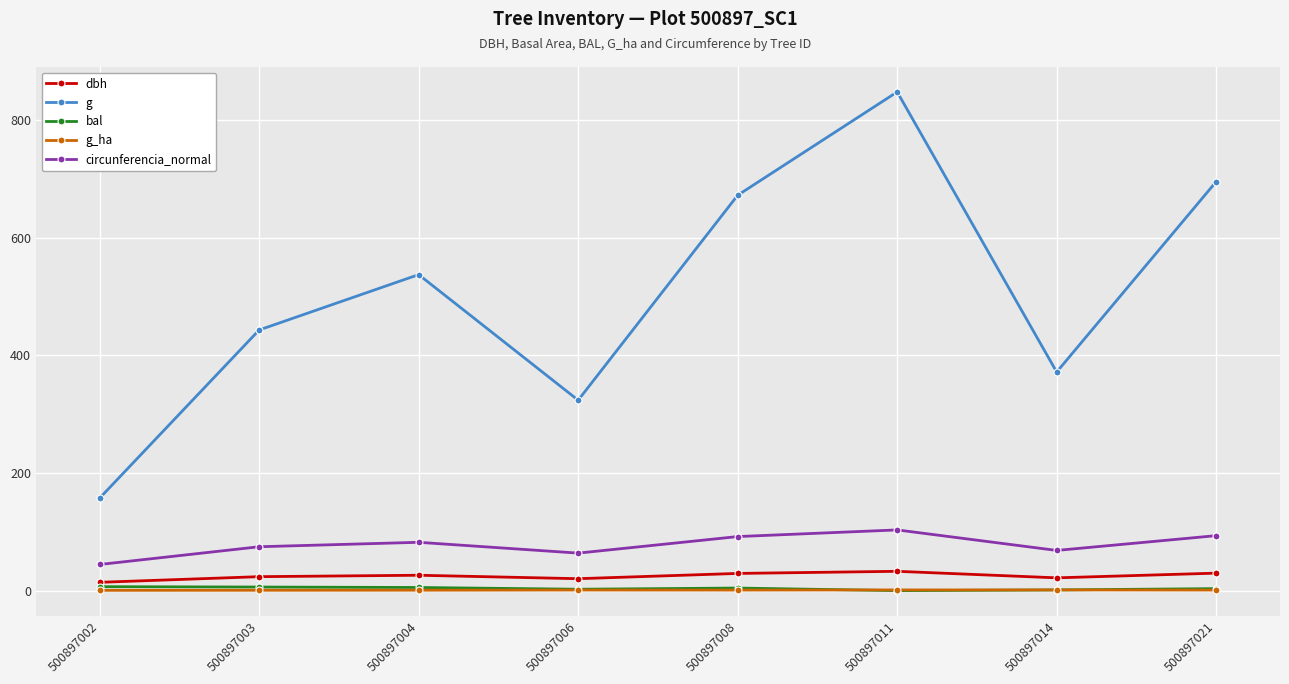

What is the value of the circunferencia_normal point at the 8th from the left?

93.5